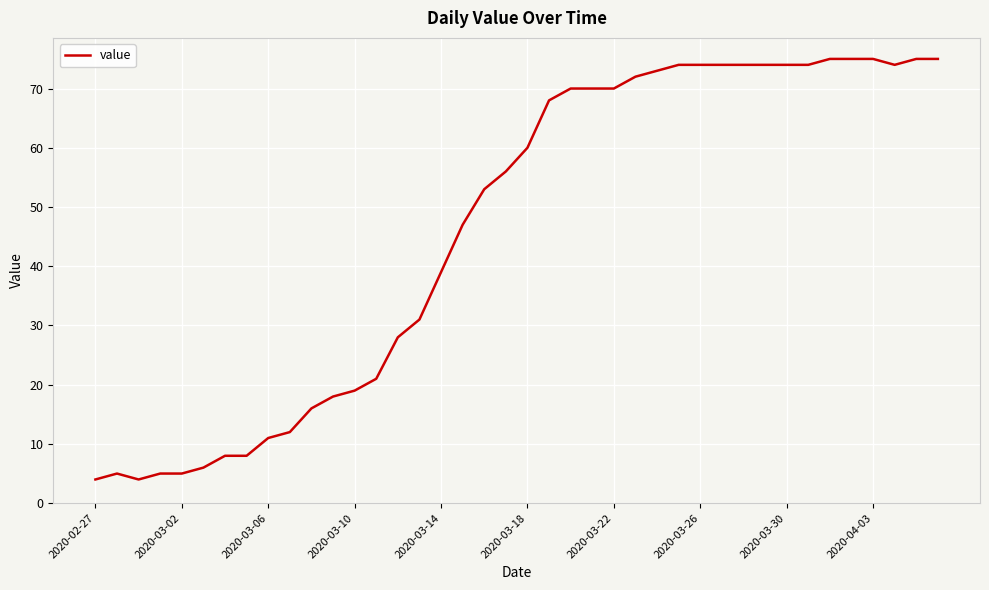

What is the sum of all values?

1846